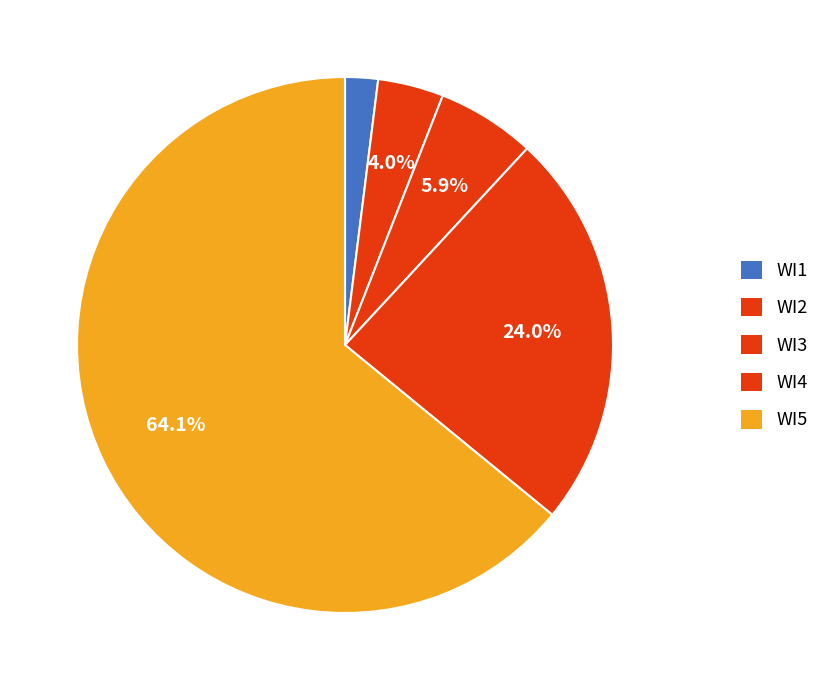

Between WI4 and WI1, which is larger?

WI4